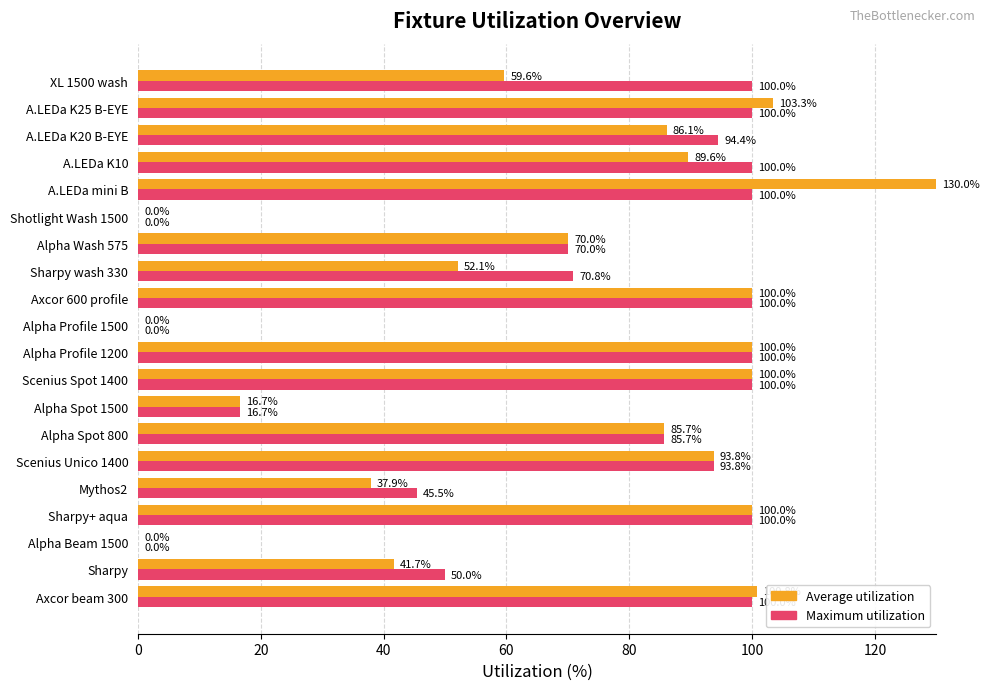

How many values in the Average utilization series exceed 86?

10